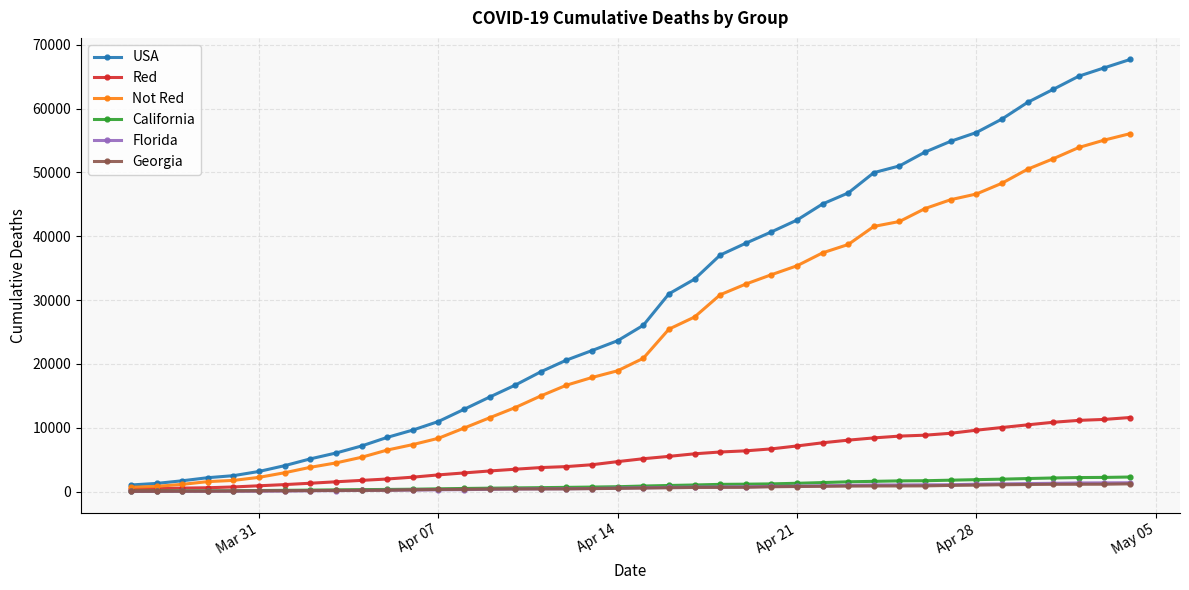

Which series has the largest range (max minus min)?

USA